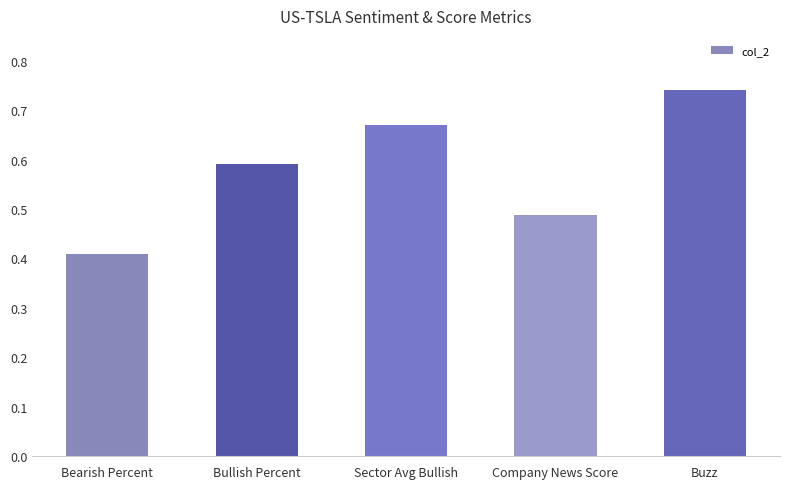

What is the change in value from Bearish Percent to Bullish Percent?

+0.2